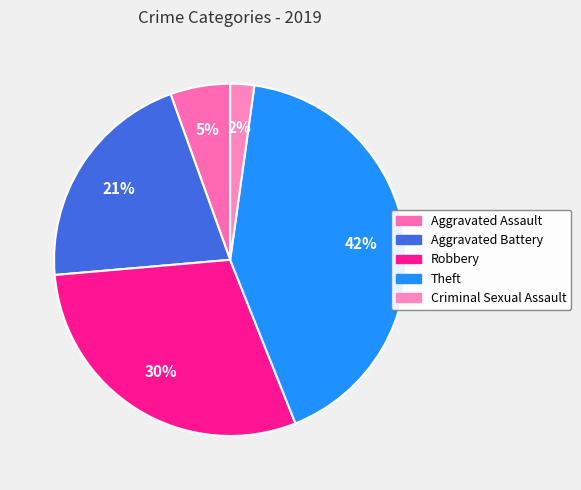

What is the largest slice in the pie chart?

Theft